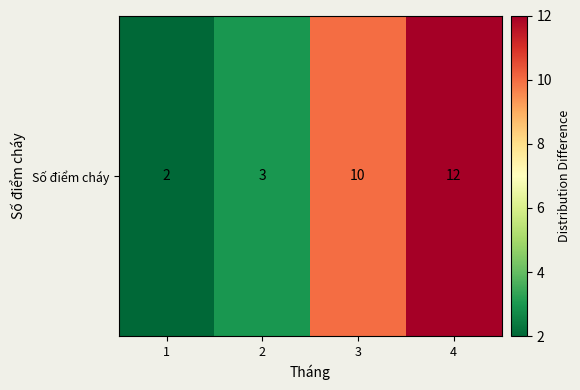

What is the change in value from 3 to 4?

+2